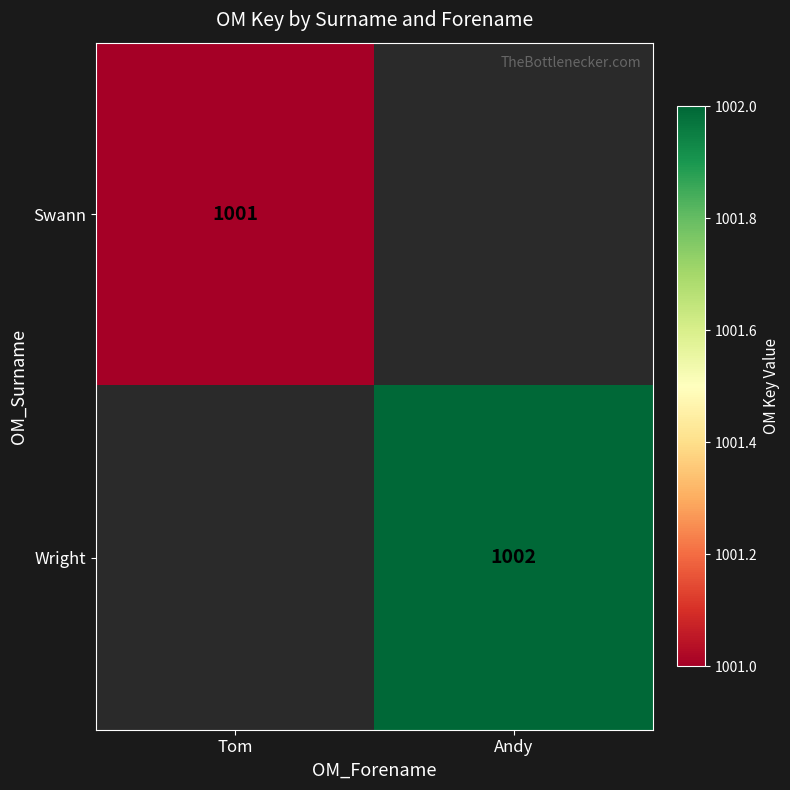

True or false: Wright has a value of 1554 at Andy.

False